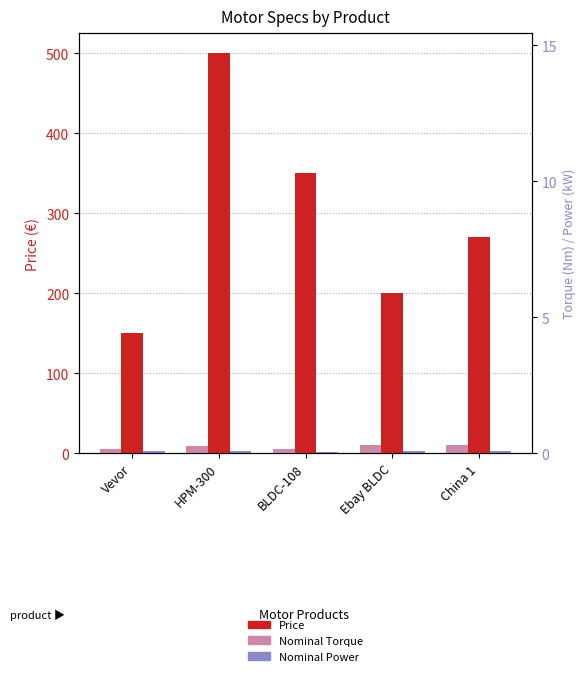

What is the greatest value displayed?

500.0